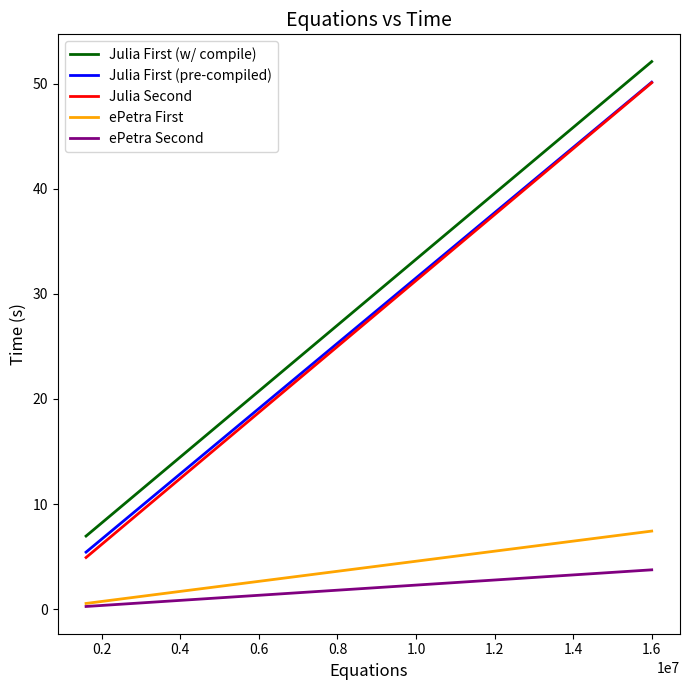

Which has a higher value, 0.0 or 0.2?

0.2